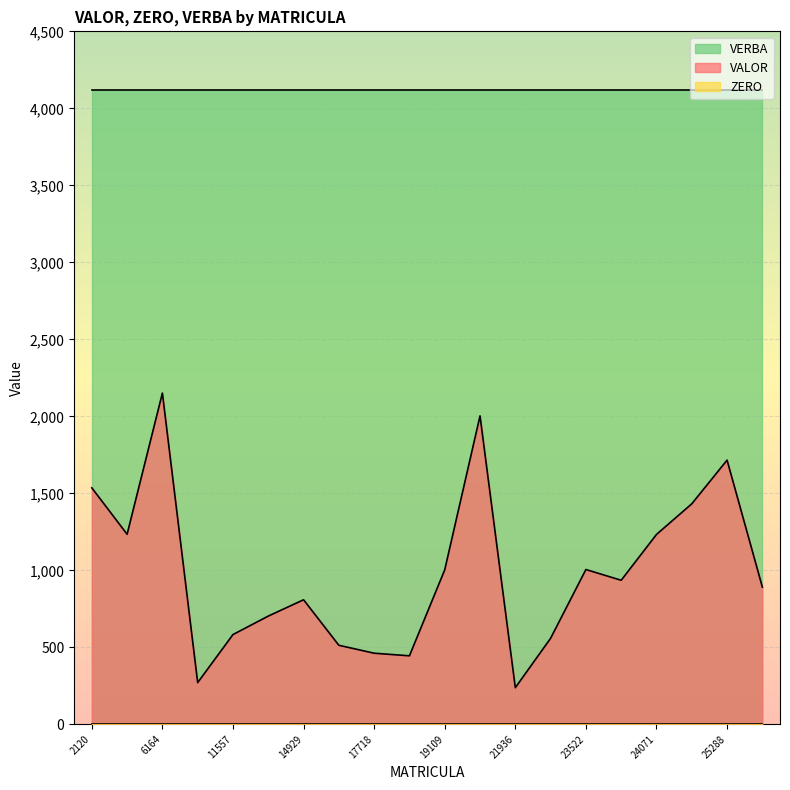

True or false: ZERO and VALOR intersect in this chart.

False